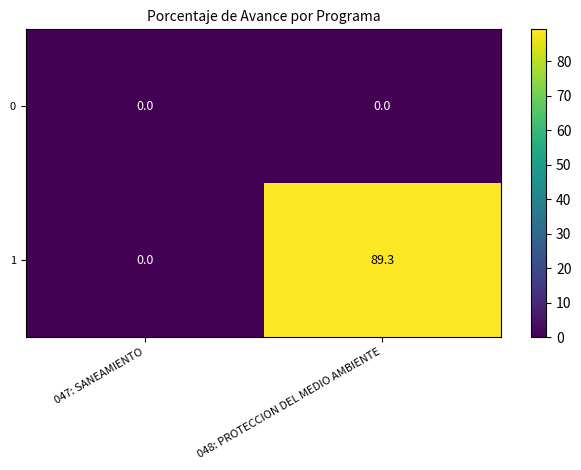

Which category has the highest value across all series?

048: PROTECCION DEL MEDIO AMBIENTE